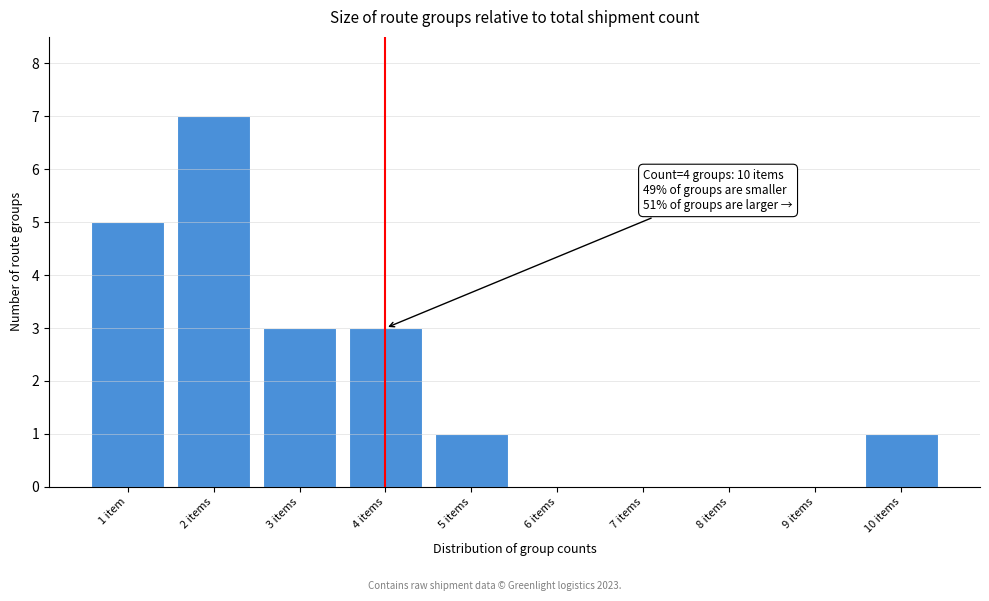

Reading left to right, list all the values displayed in this chart.

1 item=5	2 items=7	3 items=3	4 items=3	5 items=1	6 items=0	7 items=0	8 items=0	9 items=0	10 items=1